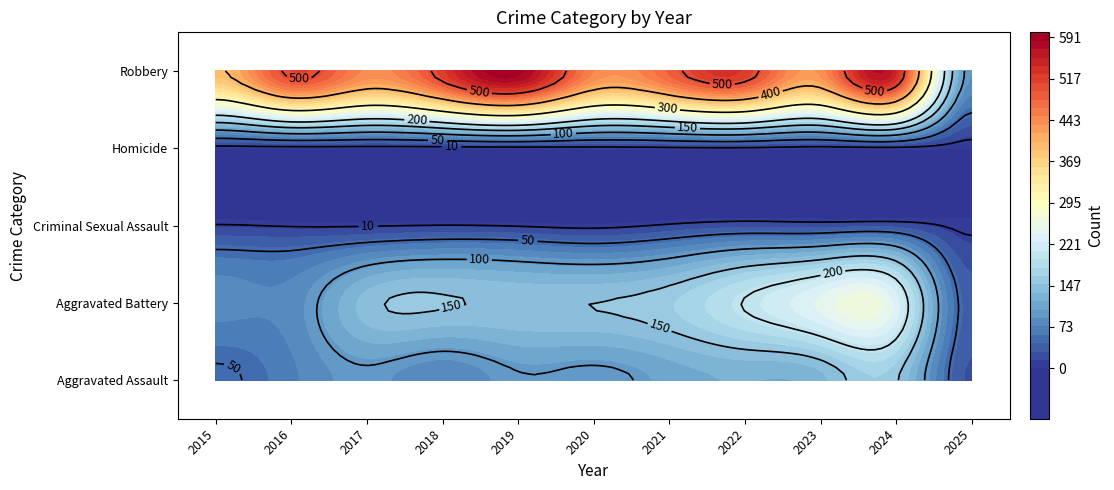

At which label does Homicide first exceed 2?

2020